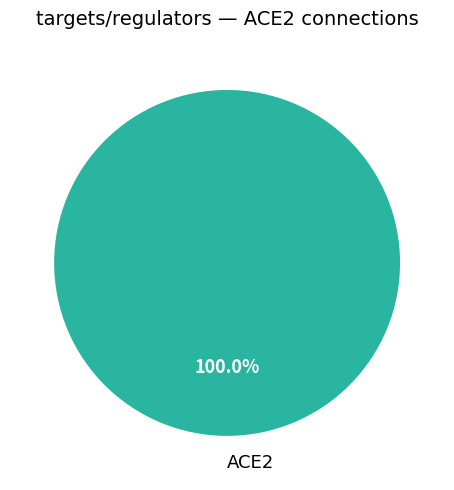

Rank the categories by value from lowest to highest.

ACE2